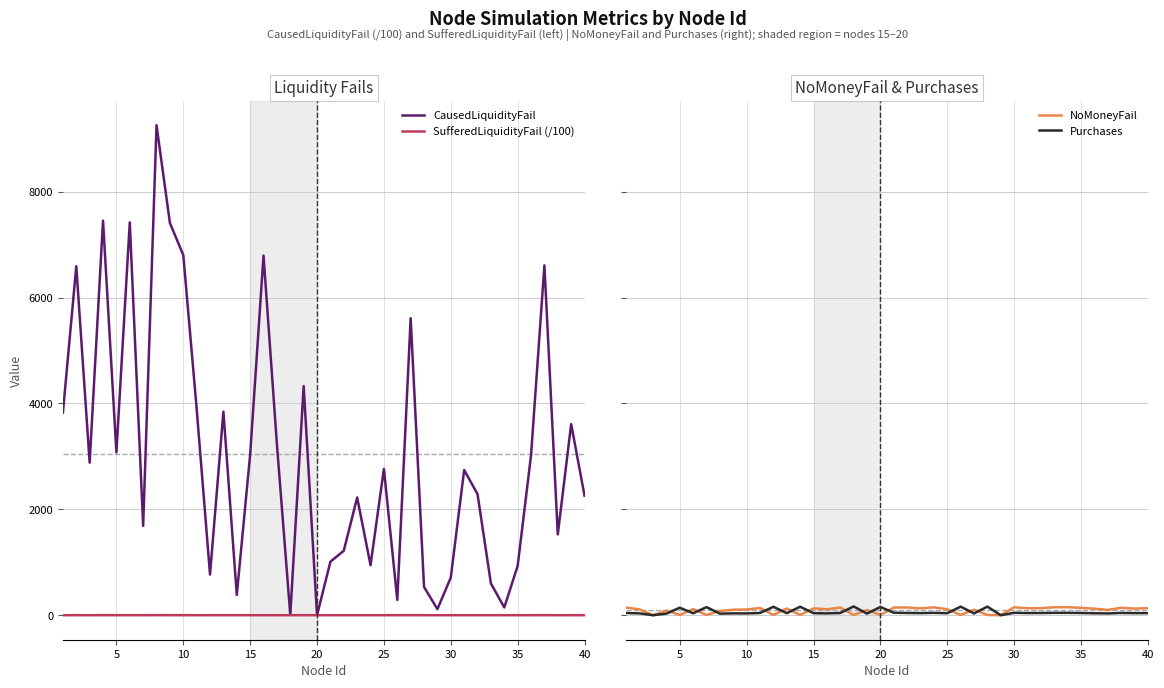

Which series changed the most between 30 and 40?

CausedLiquidityFail